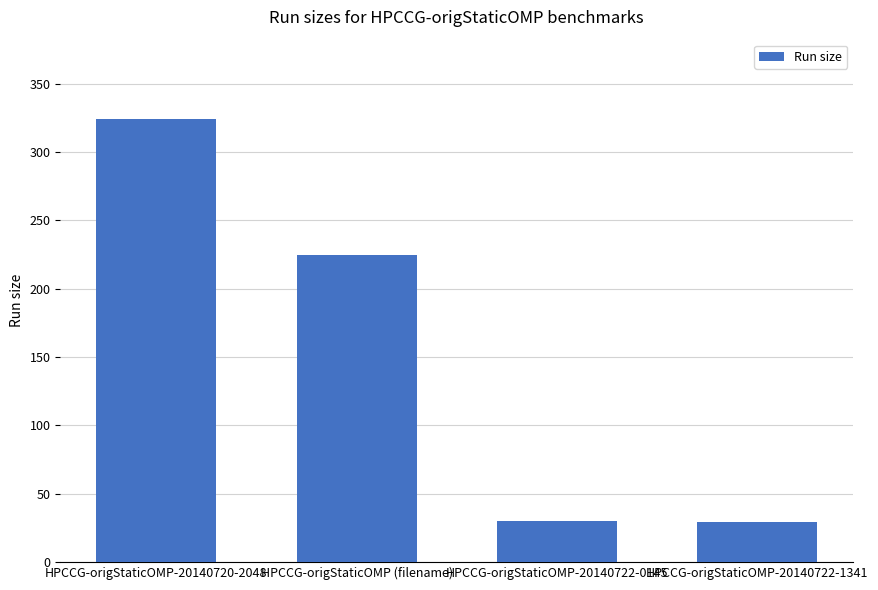

Does the chart contain stacked bars?

No